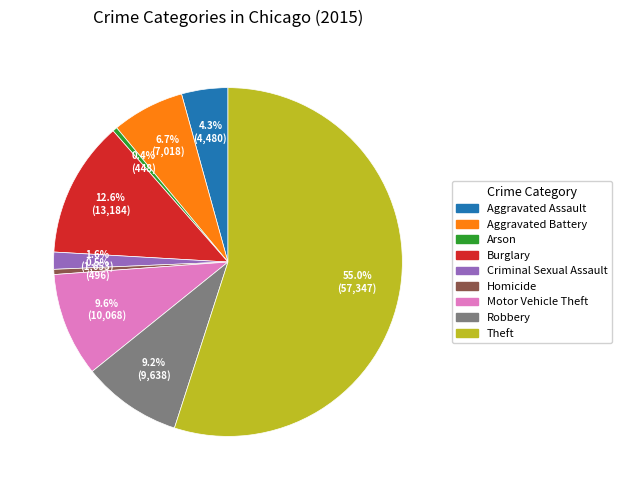

To the nearest percent, what portion does Motor Vehicle Theft represent?

10%